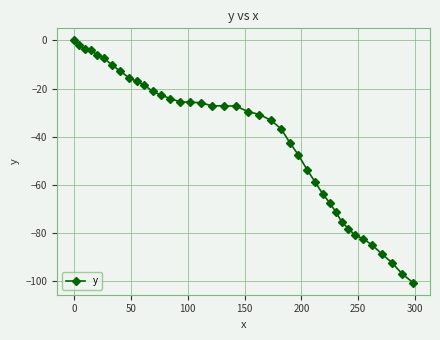

What is the smallest value displayed?

-100.7